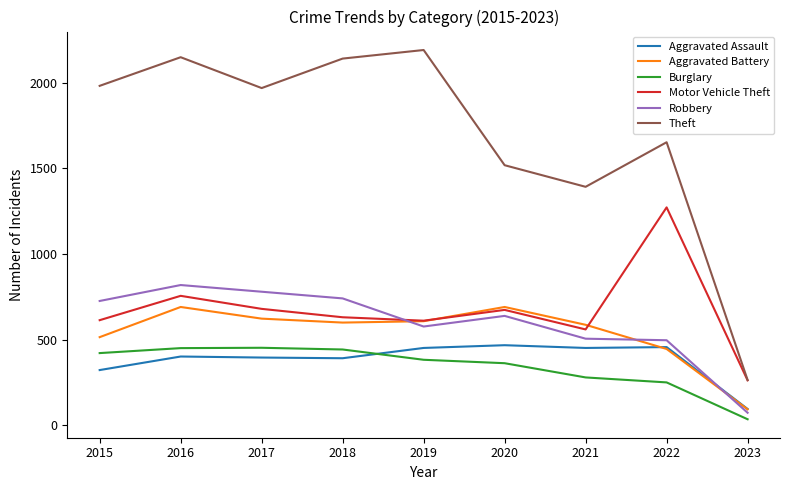

What is the average value of the Theft series?

1695